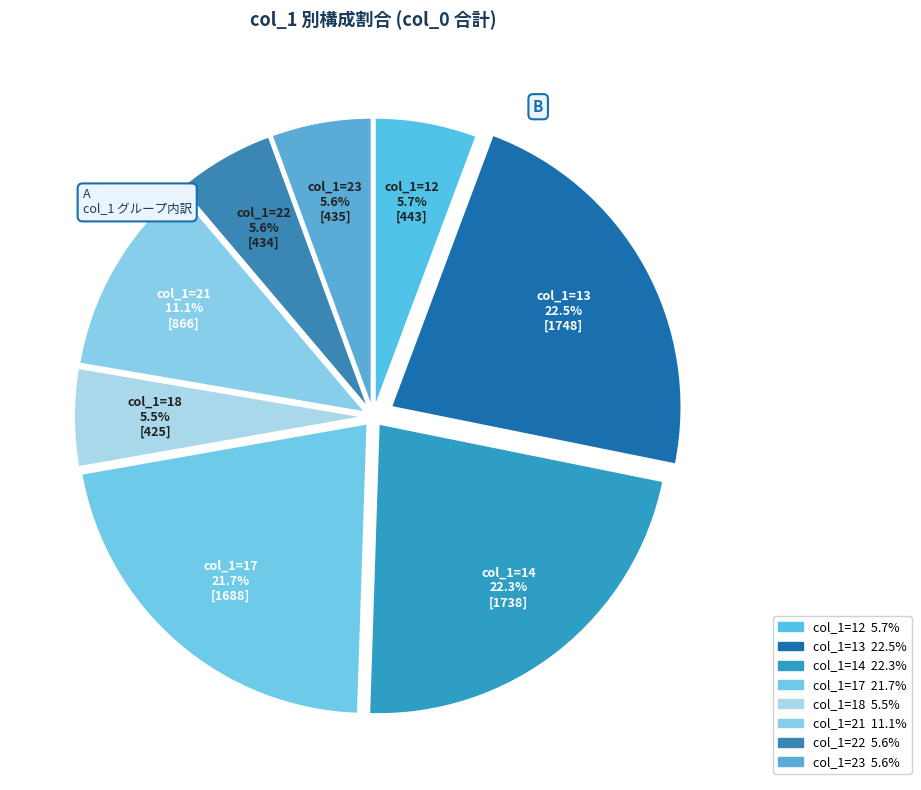

Count the number of slices in the pie.

8